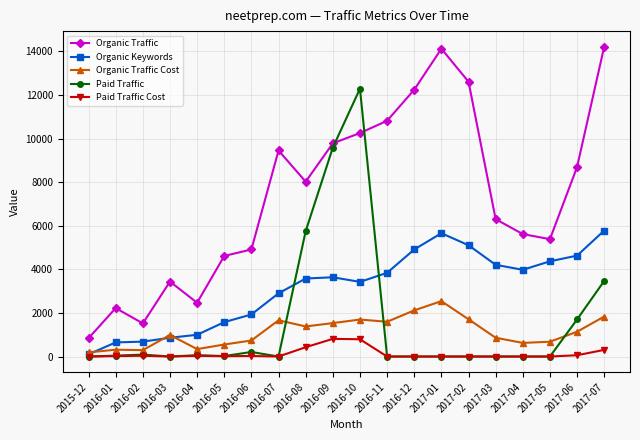

At which label is Paid Traffic closest to 6142?

2016-08